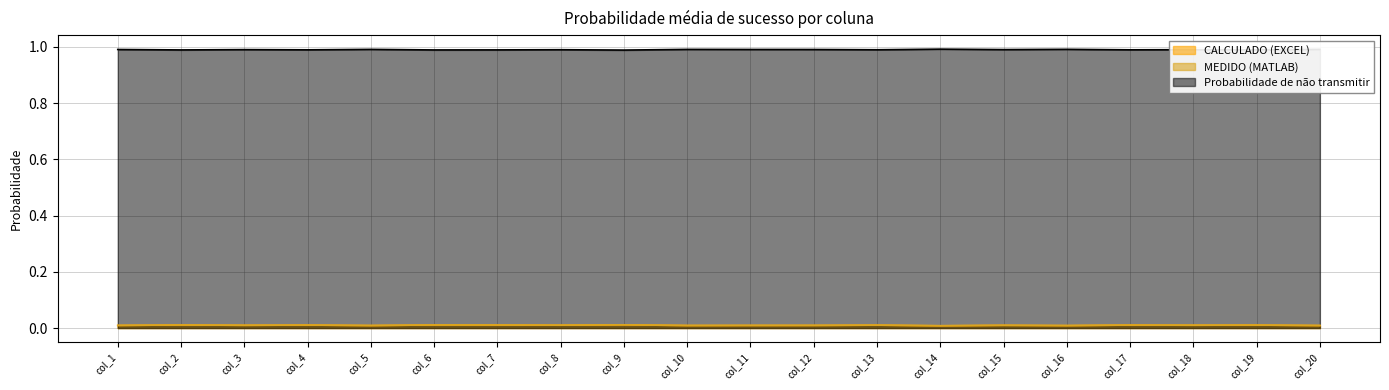

Which category has the lowest value across all series?

col_14